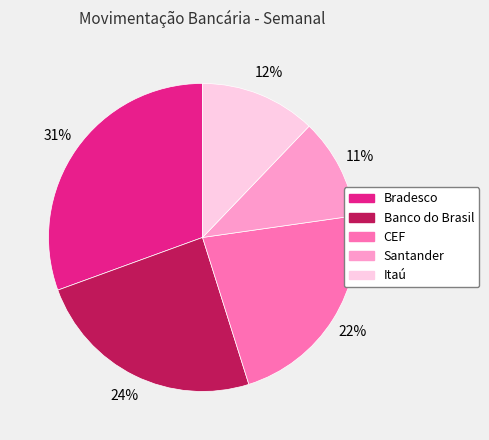

True or false: Santander accounts for 18% of the total.

False